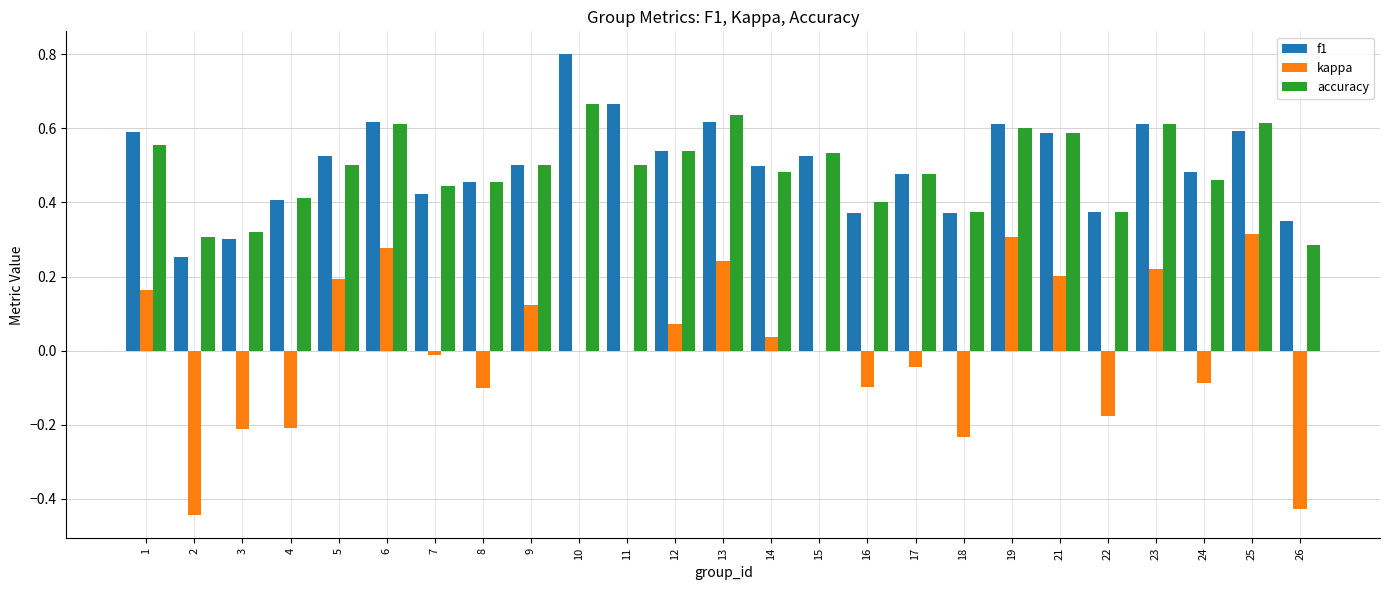

Are the bars horizontal?

No